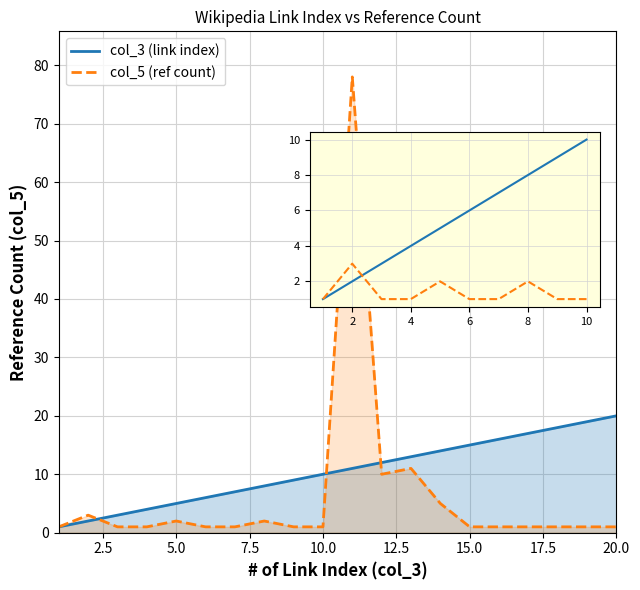

Which series changed the most between 15.0 and 10?

col_5 (ref count)